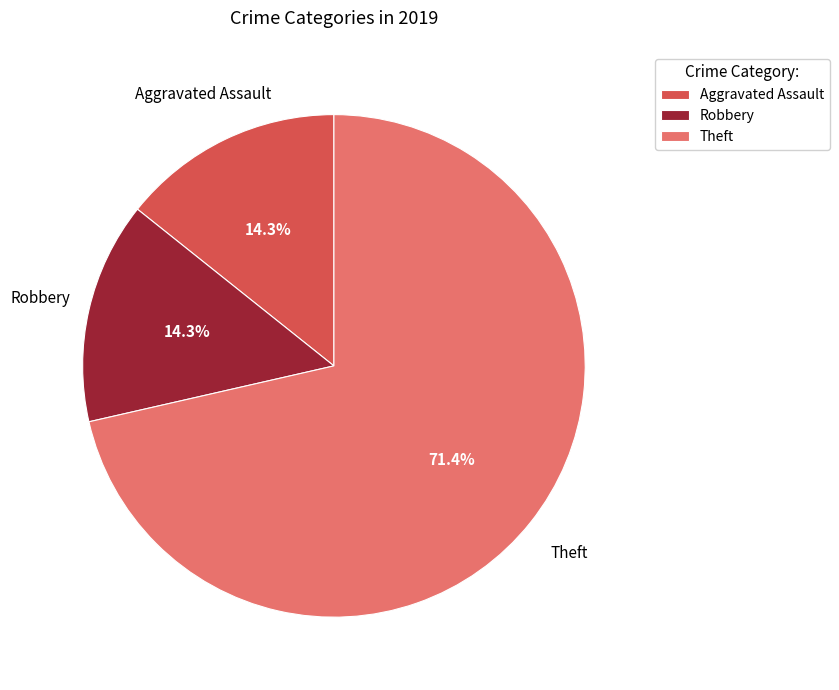

Combined, do Robbery and Theft account for over 50%?

Yes